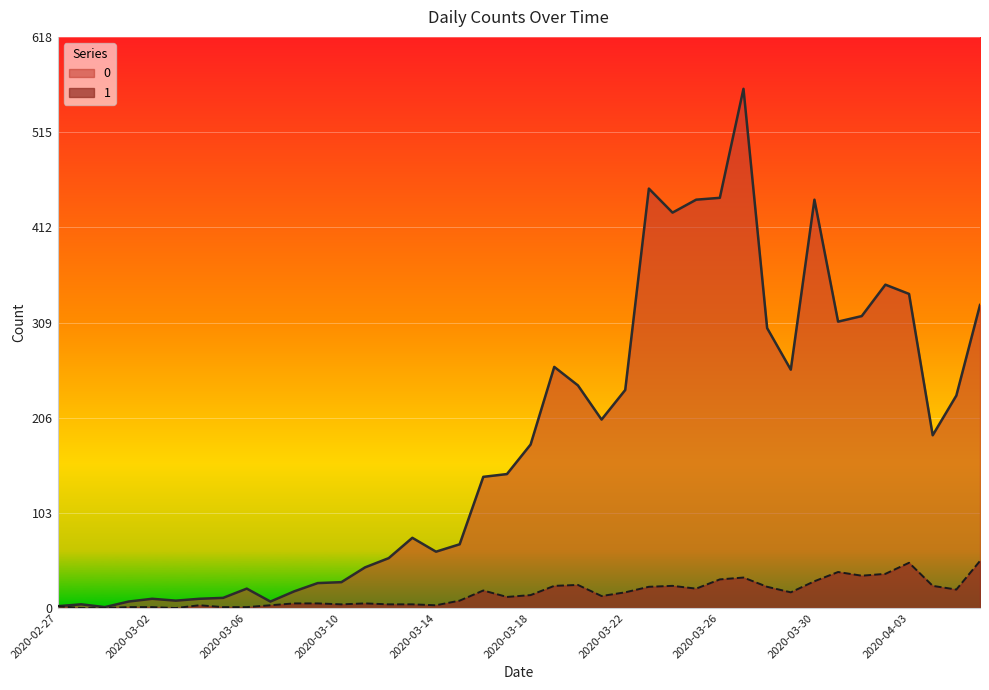

Between 2020-03-07 and 2020-03-12, which is larger?

2020-03-12